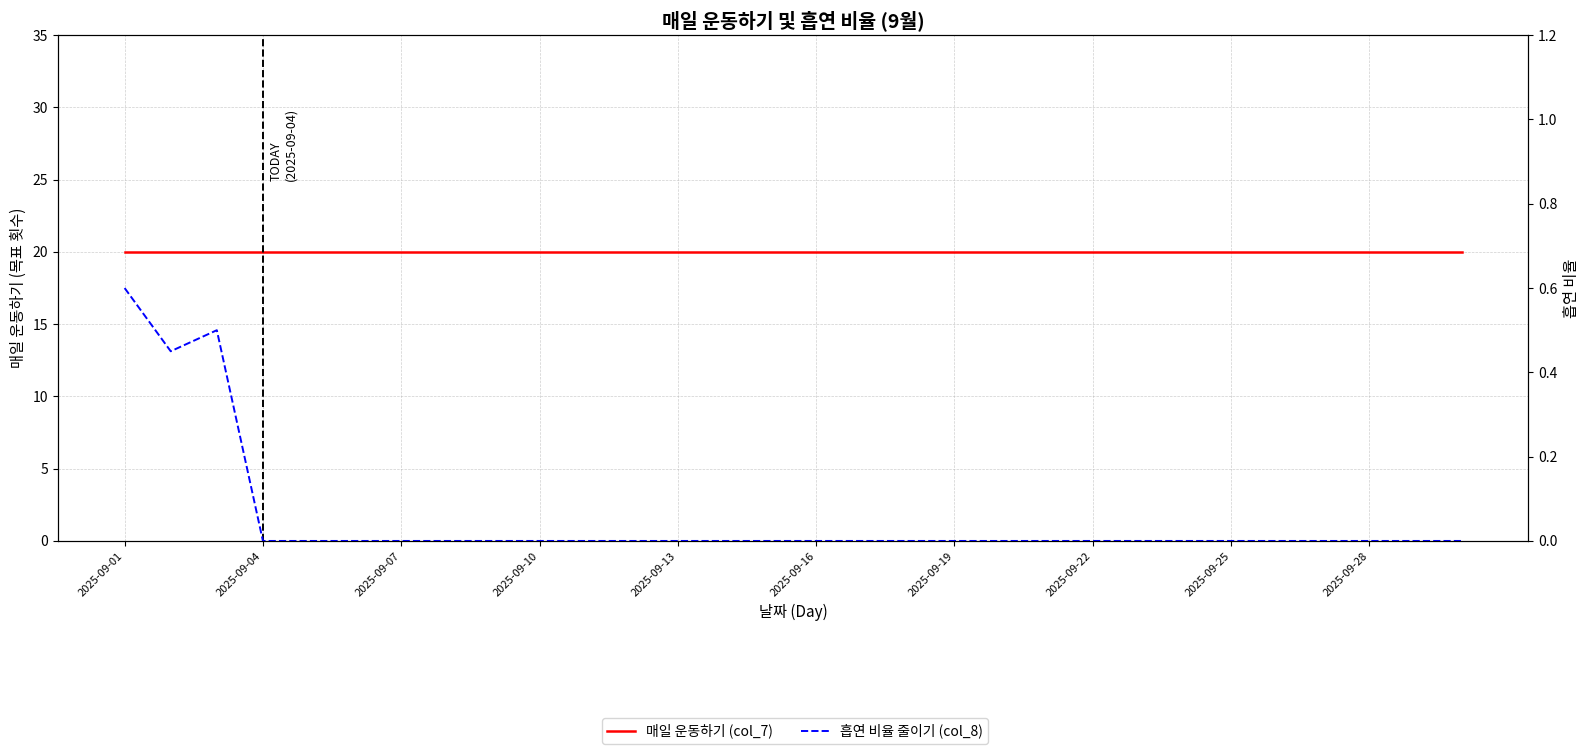

What is the highest value of the 흡연 비율 줄이기 (col_8) series?

0.6